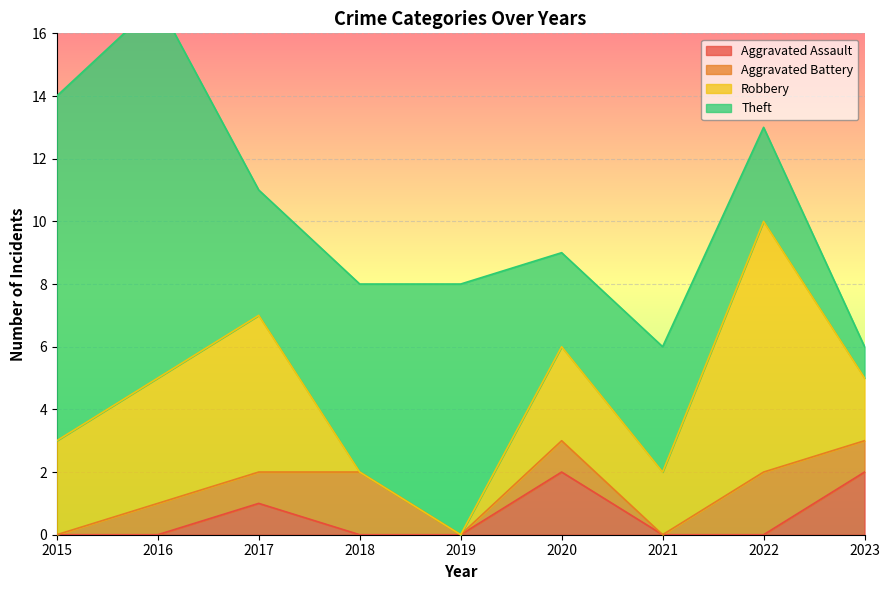

How many Robbery values are between 2 and 4?

5